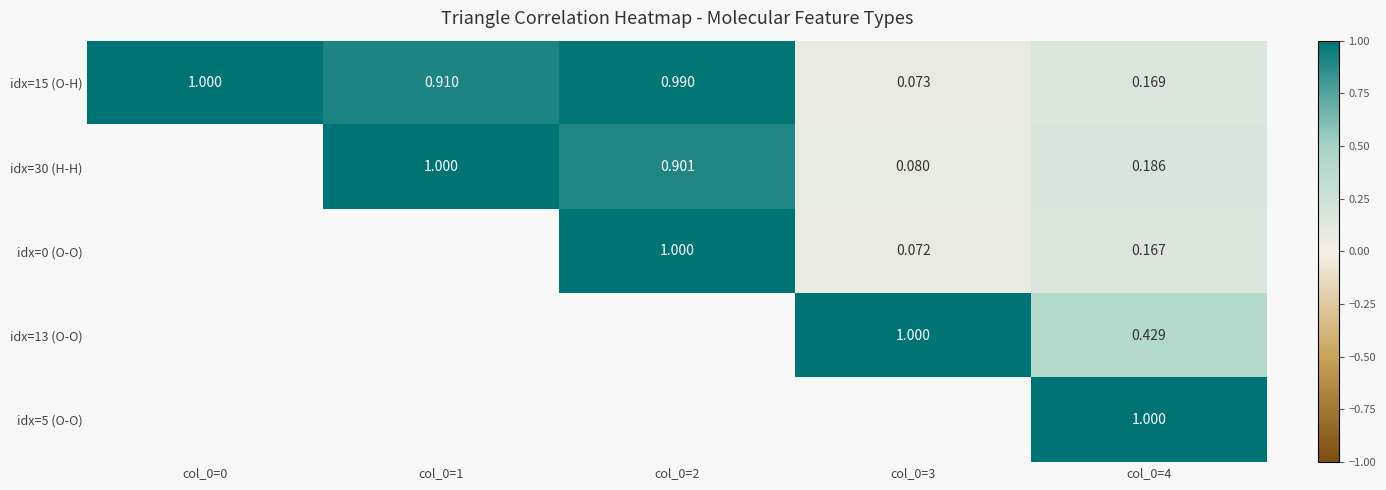

Is the value of idx=0 (O-O) at col_0=3 greater than the value of idx=15 (O-H) at col_0=1?

No